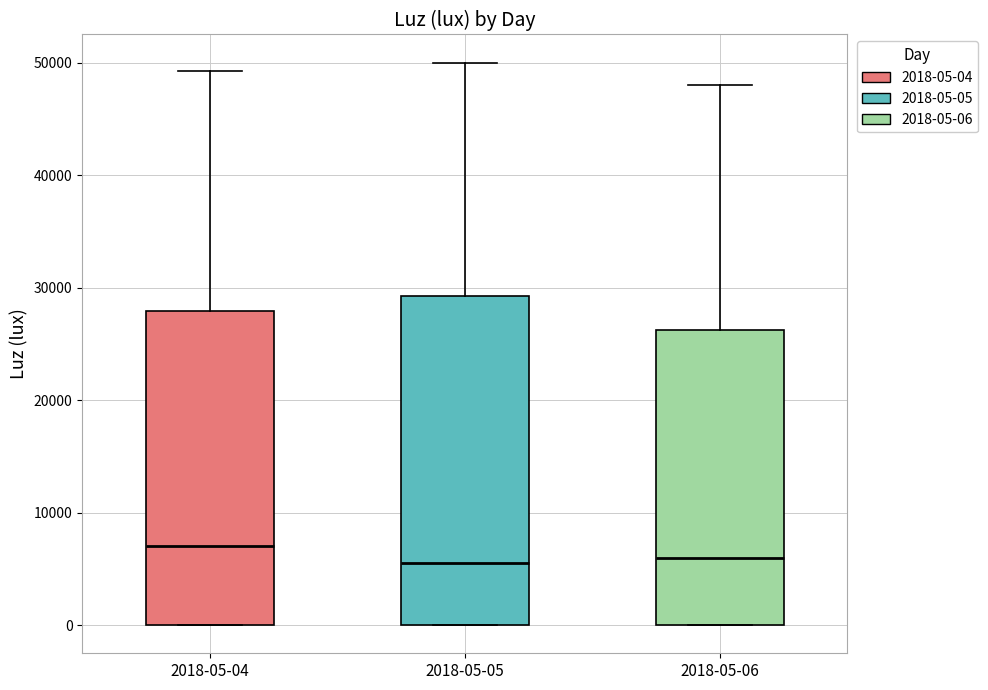

Where does the median line of the box for 2018-05-04 sit on the y-axis? The values are not printed on the chart, so give them approximately, as read against the axis.

7000